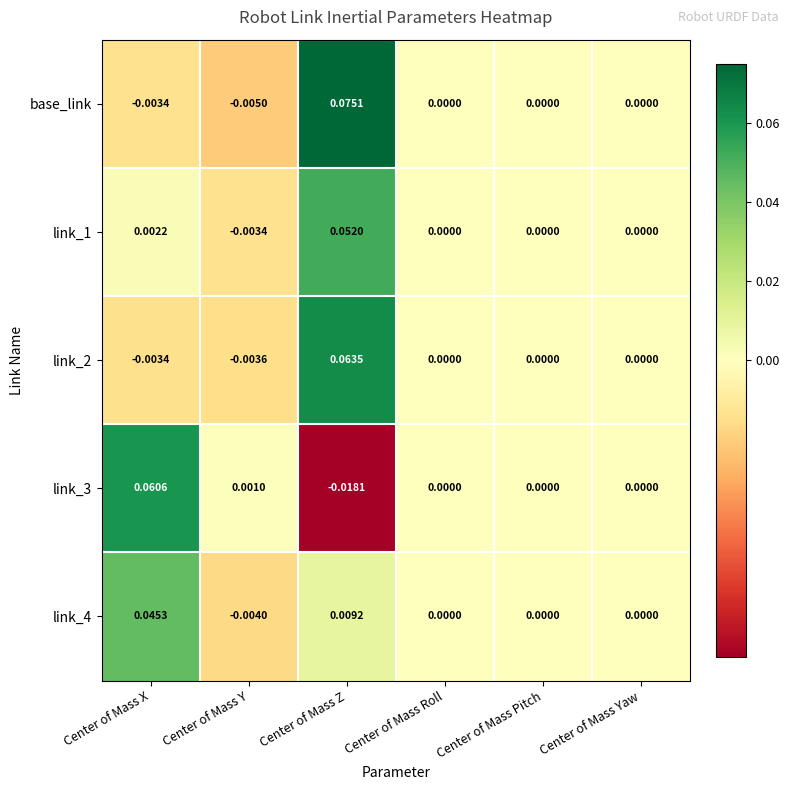

Which series has the largest range (max minus min)?

base_link